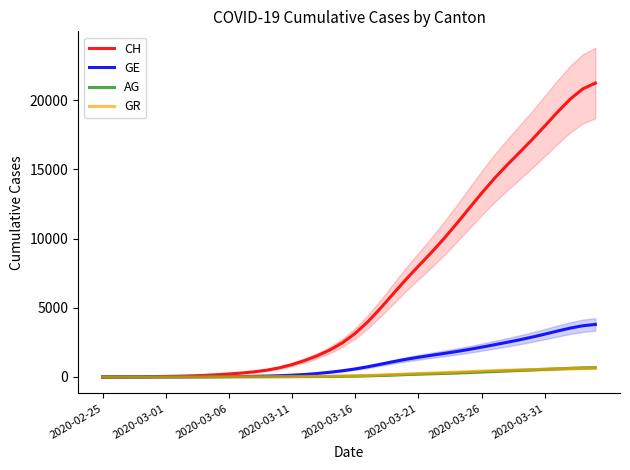

At which label does CH first exceed 3162?

2020-03-16